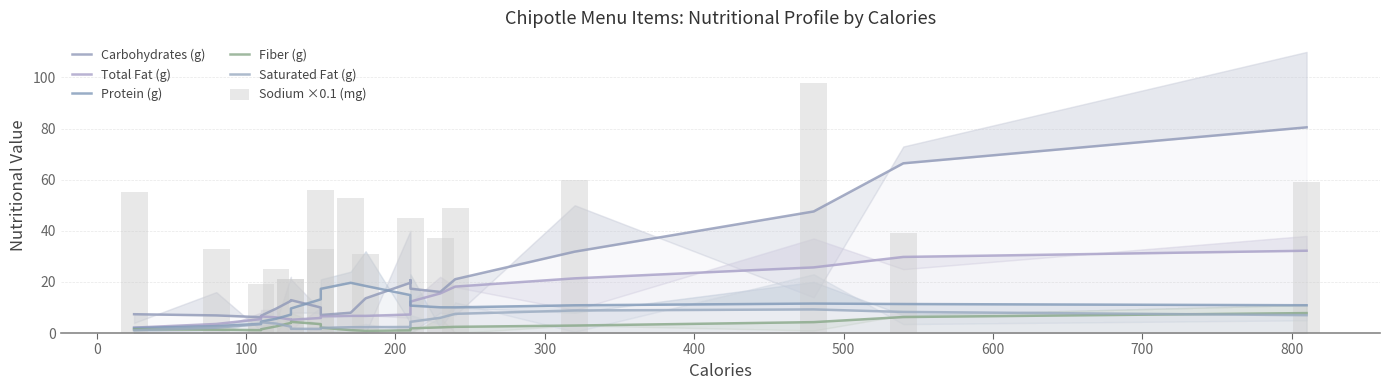

How many values in the Fiber (g) series are below 2?

9